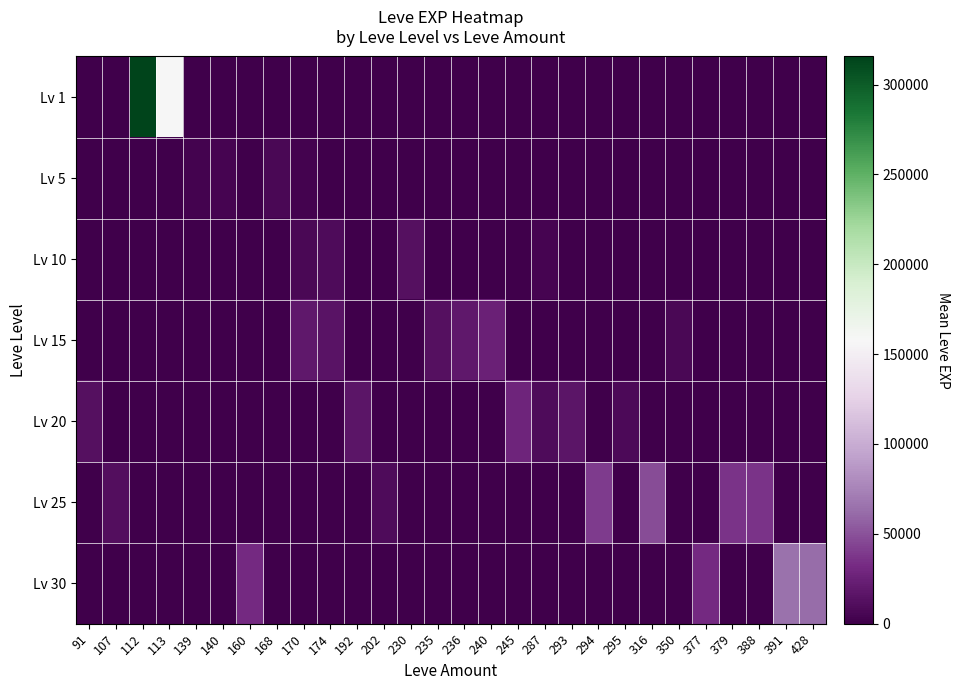

At which category does the chart reach its minimum across all series?

91